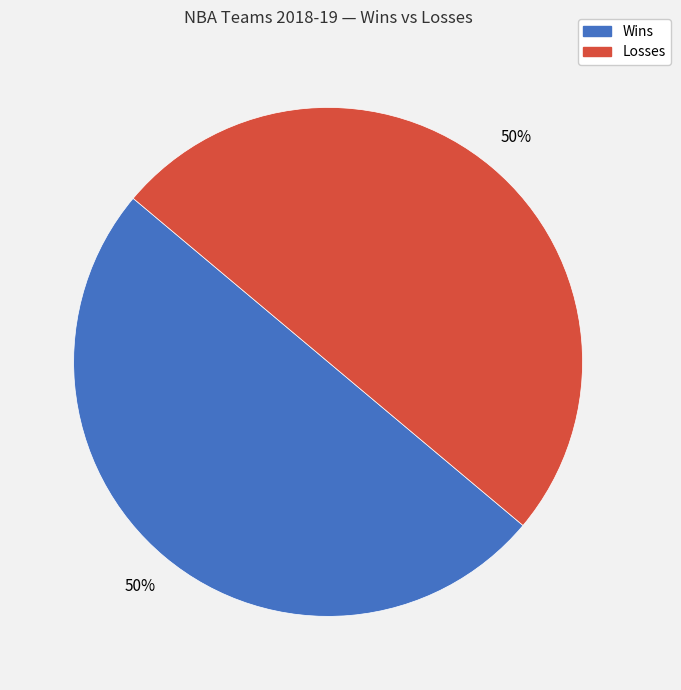

How many slices are in this pie chart?

2